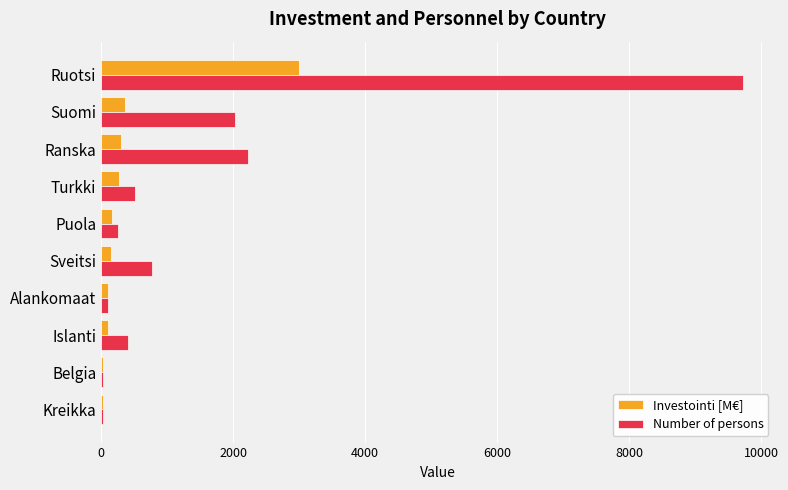

What is the difference between the maximum and second lowest values in the Number of persons series?

9682.0